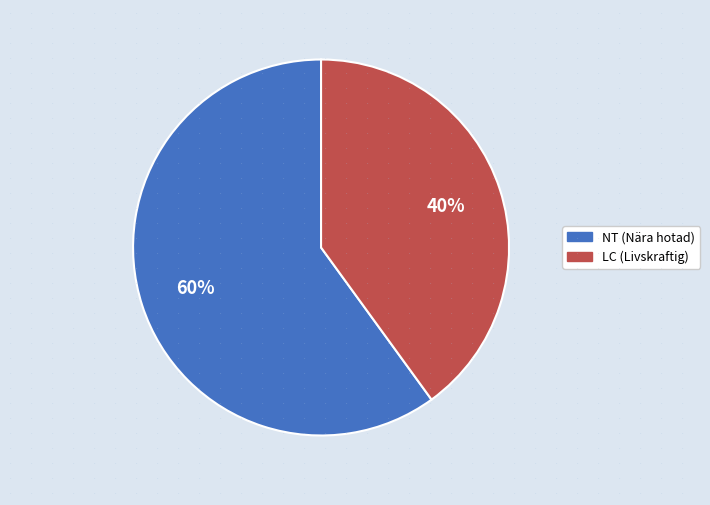

Does any single category account for the majority?

Yes